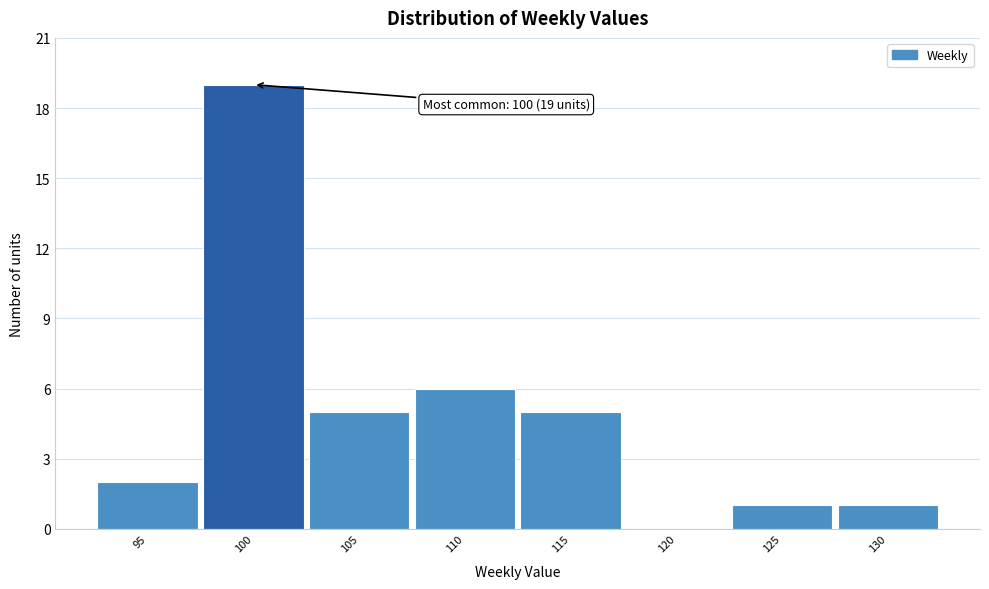

Which range on the x-axis has the tallest bar?

97.5 to 102.5